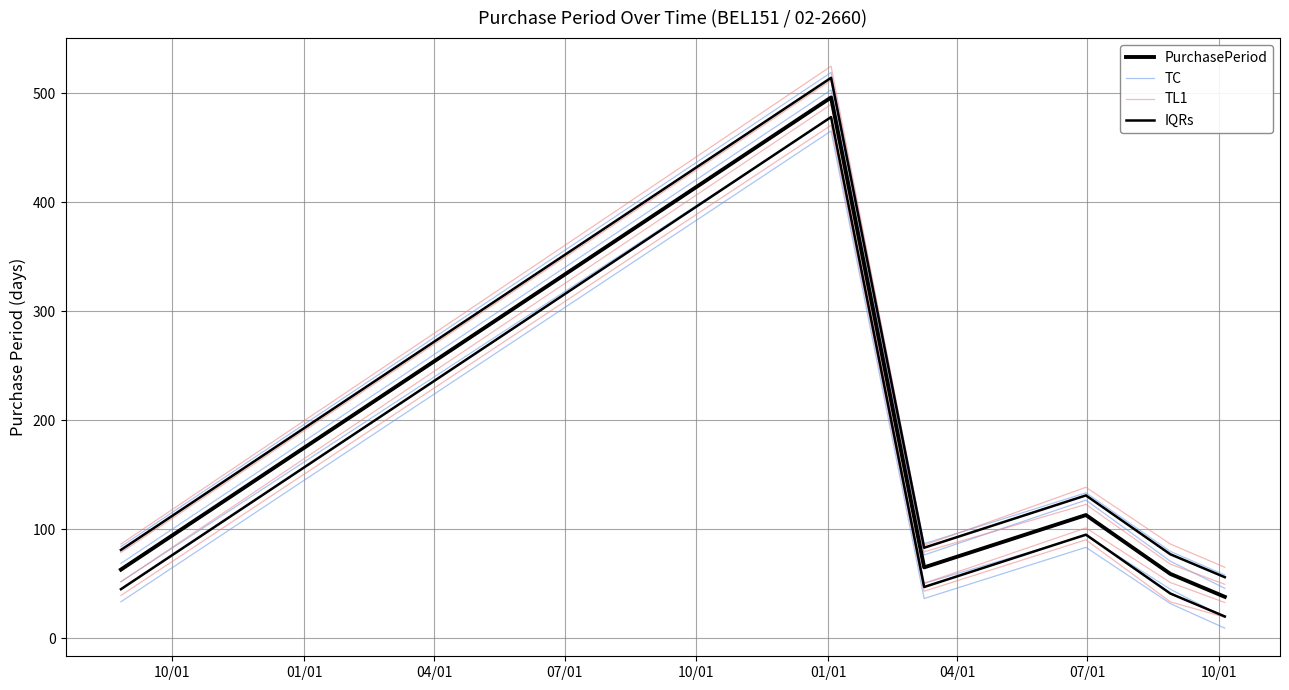

The value of TC at 04/01 is 83.9. True or false?

False